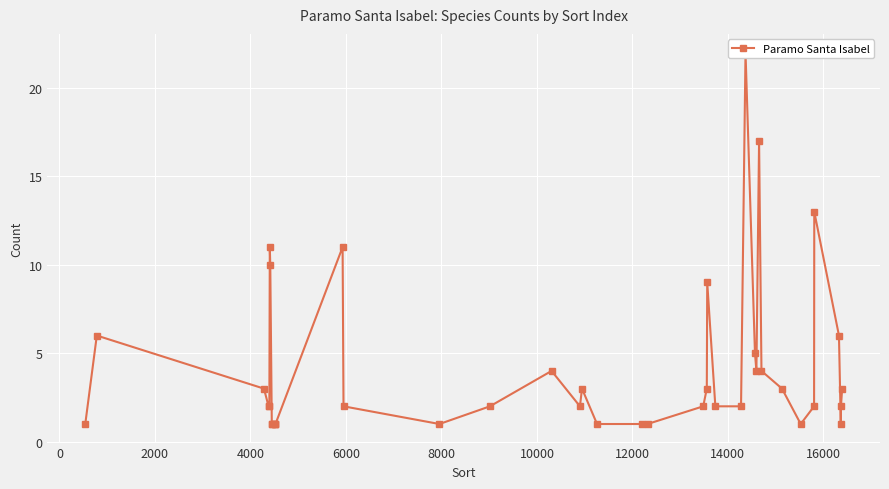

Is this an area chart (filled region under the line)?

No